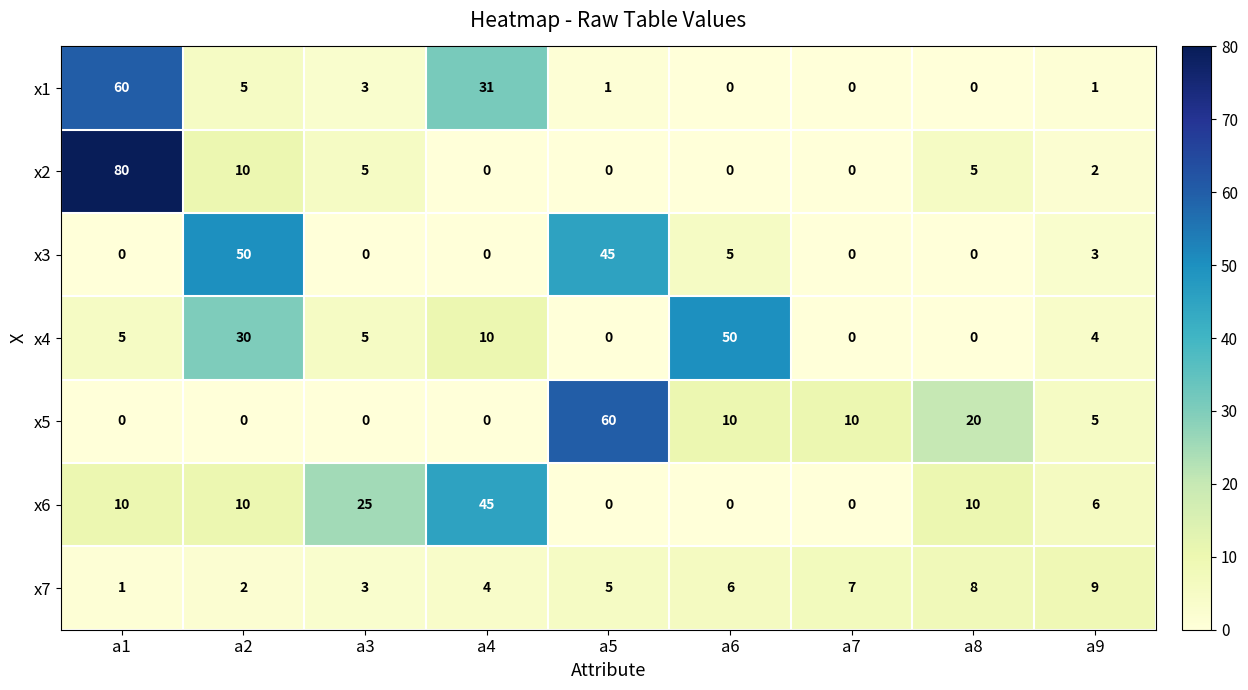

At which label does x1 first exceed 1?

a1